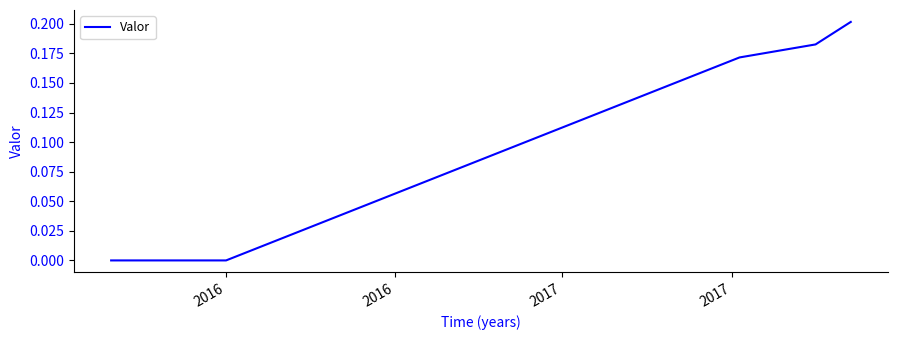

What is the sum of all values?

0.6